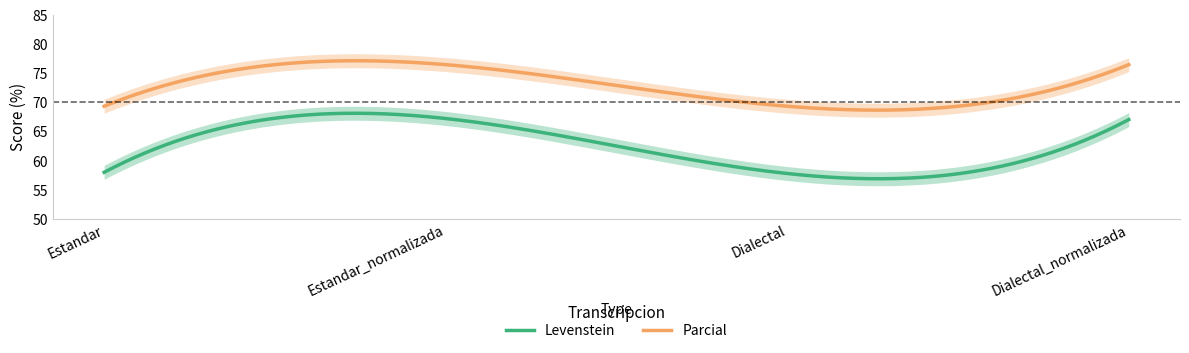

What is the highest value of the Levenstein series?

68.1